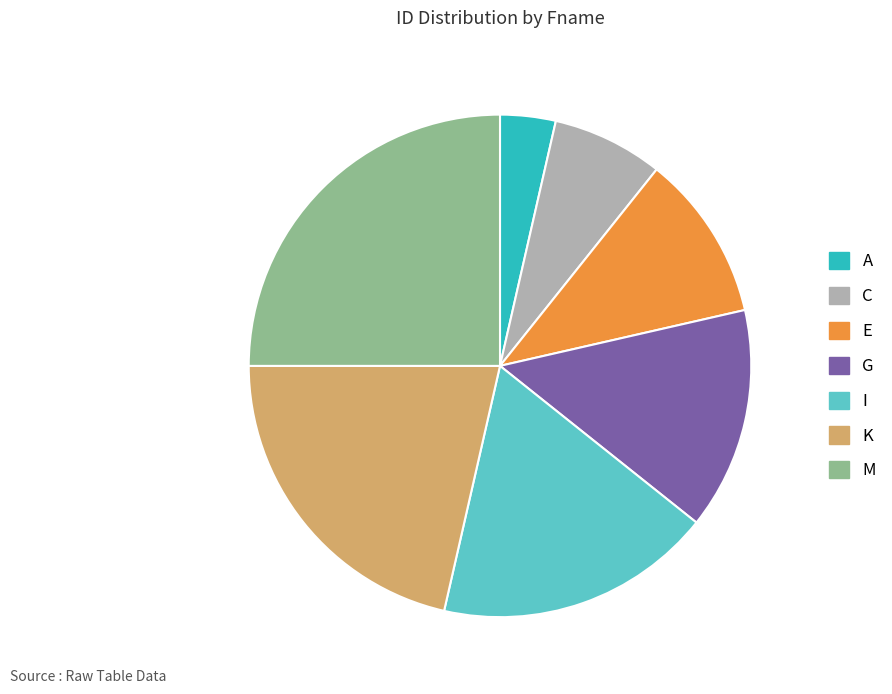

Which category has the smallest portion of the pie?

A